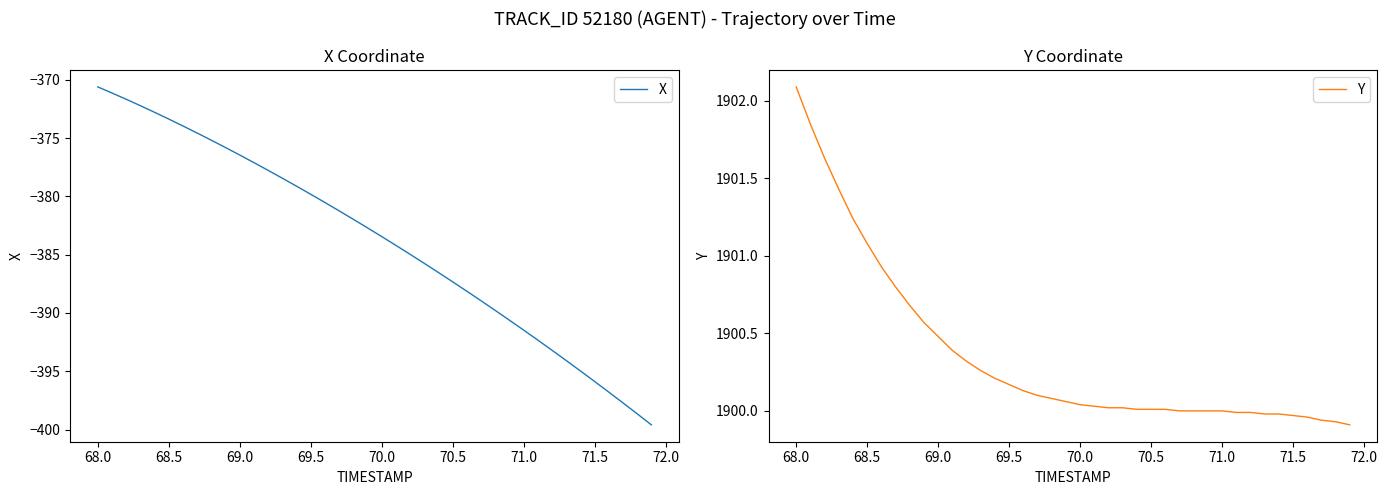

Is it true that X equals -160.7 at 68.5?

False